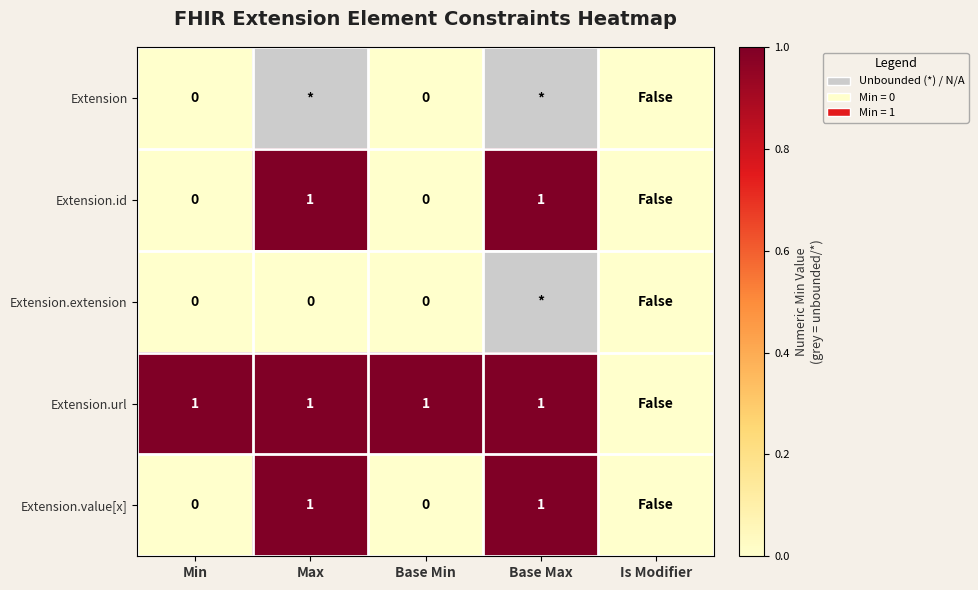

Which series has the largest total across all categories?

Extension.url